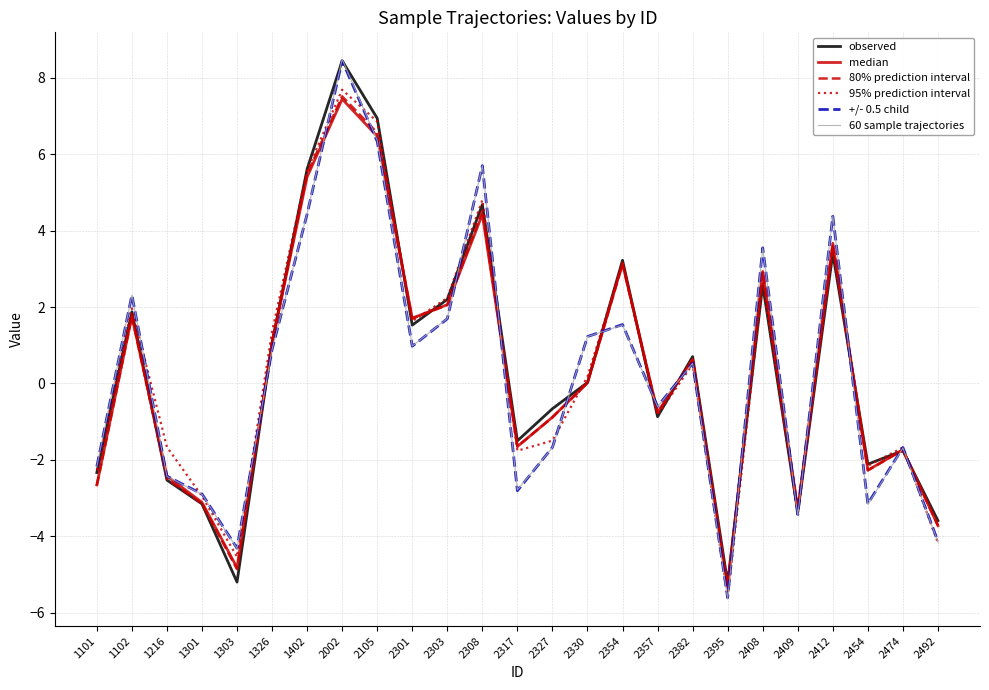

Between 1102 and 2105, which series saw the biggest shift?

observed